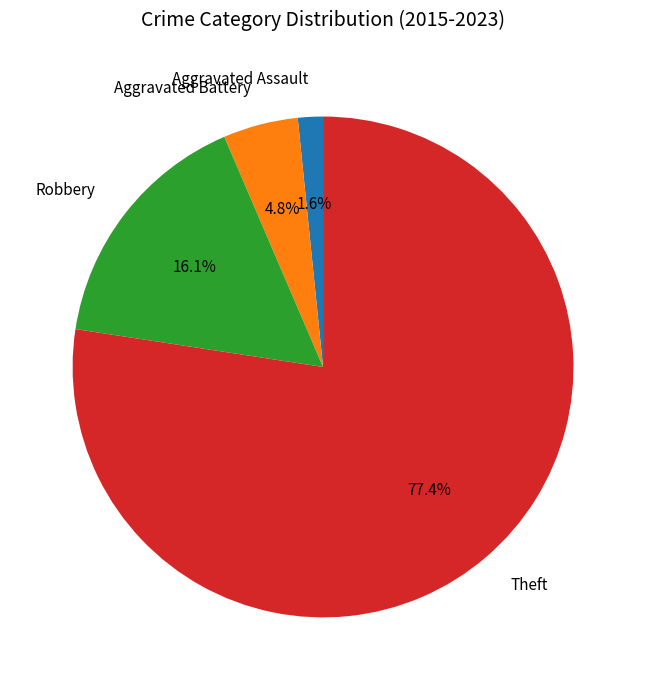

Is there a majority slice in this chart?

Yes